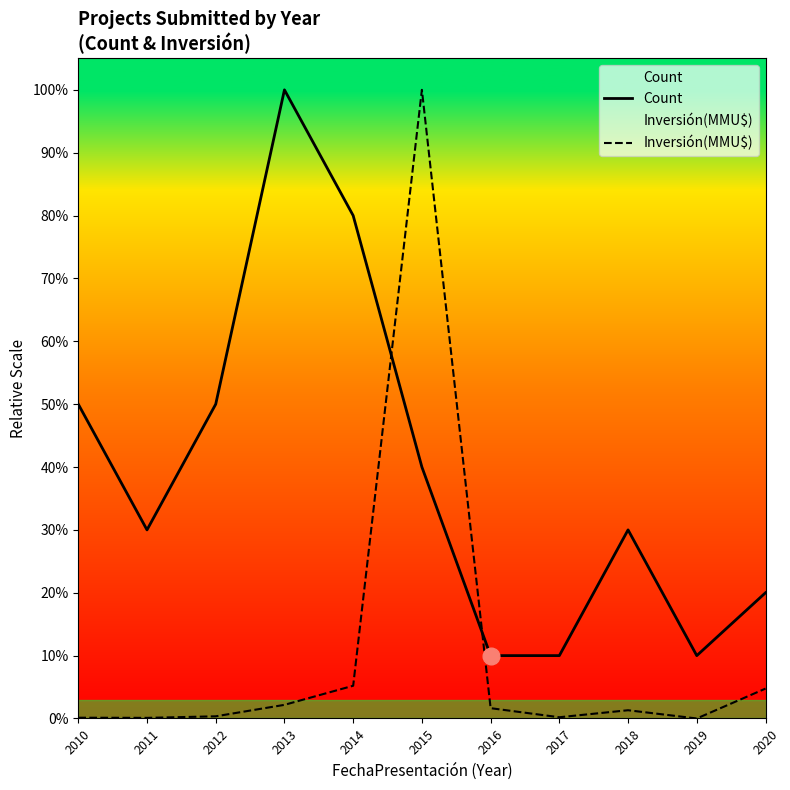

Reading left to right, transcribe all the data shown in this chart.

Count: 2010=0.5	2011=0.3	2012=0.5	2013=1.0	2014=0.8	2015=0.4	2016=0.1	2017=0.1	2018=0.3	2019=0.1	2020=0.2
Inversión(MMU$): 2010=0.0	2011=0.0	2012=0.0	2013=0.0	2014=0.1	2015=1.0	2016=0.0	2017=0.0	2018=0.0	2019=0.0	2020=0.0